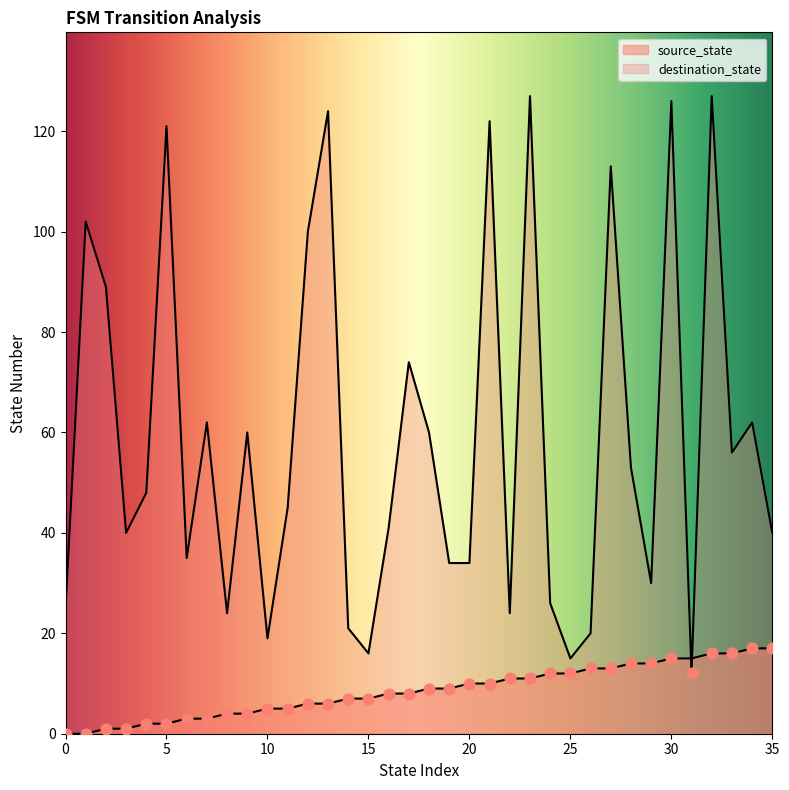

Which series contains the highest Y value?

destination_state